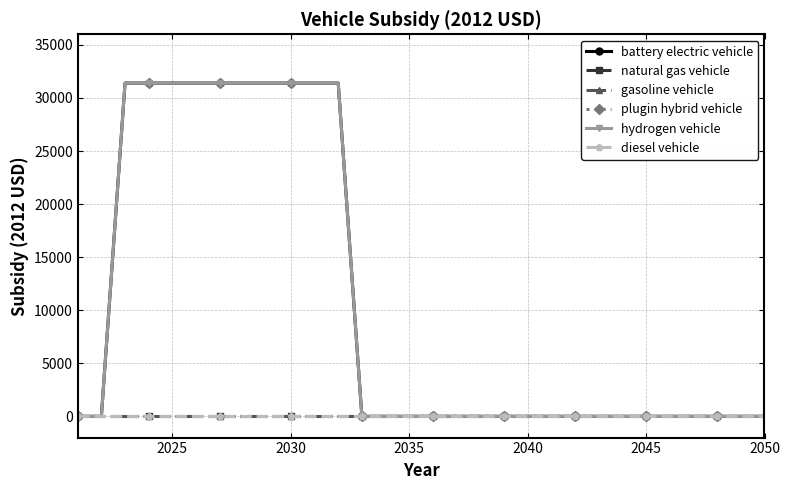

What is the difference between the maximum and minimum values in the battery electric vehicle series?

31400